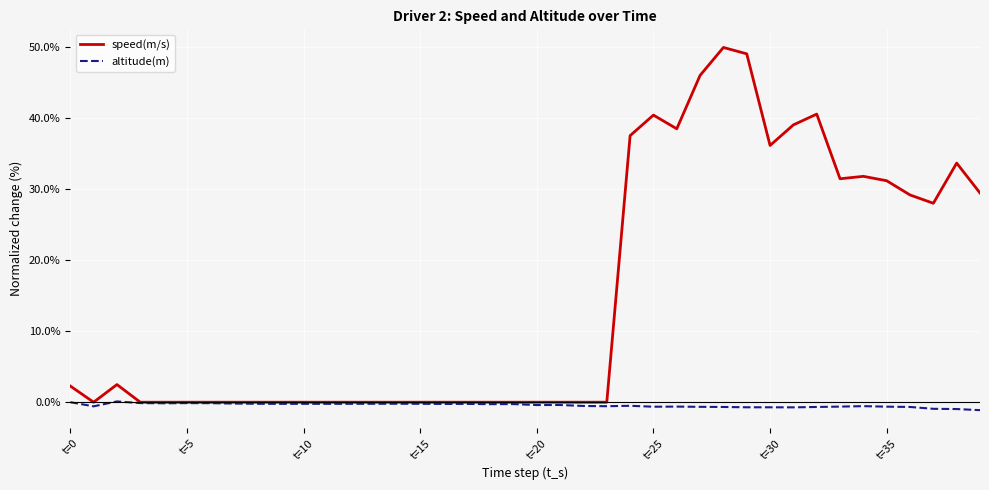

Which series has the widest spread of values?

speed(m/s)